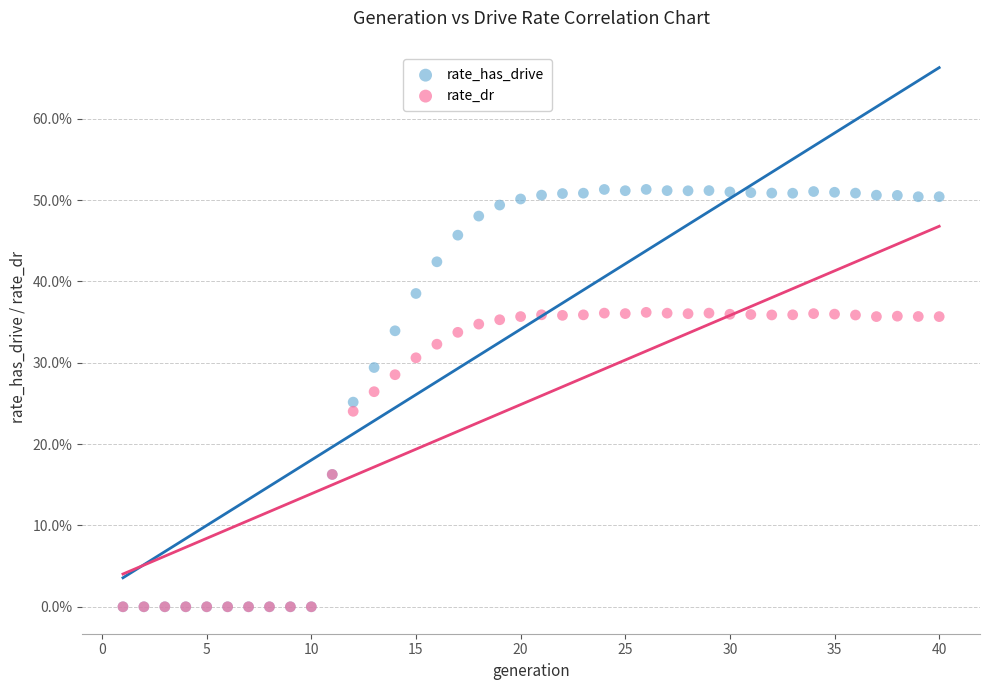

What are all the series names shown in the legend?

rate_has_drive, rate_dr